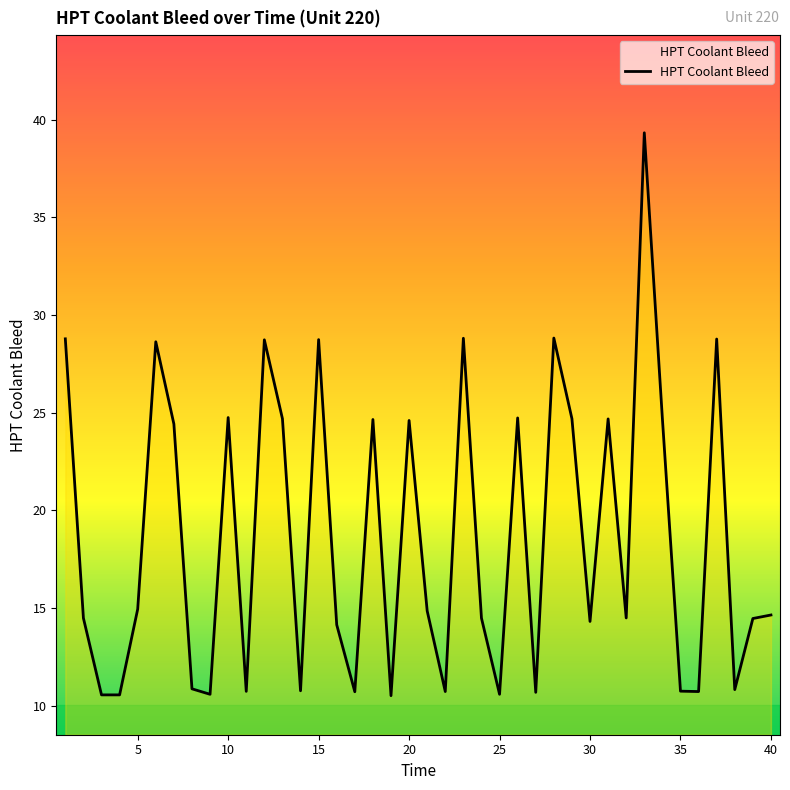

What is the minimum value shown in the chart?

10.5